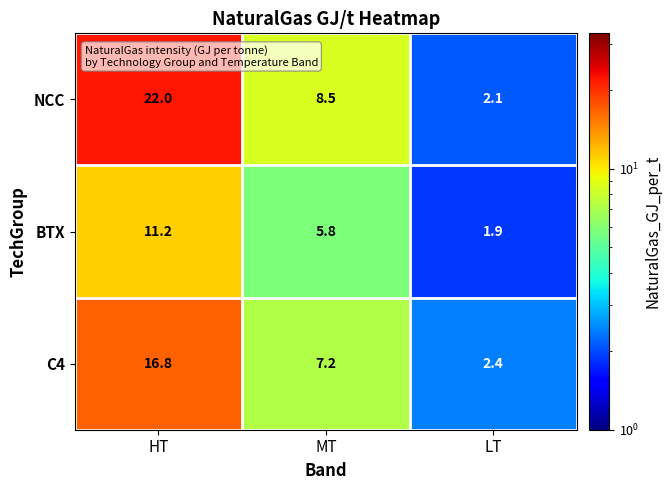

Between HT and LT, which series saw the biggest shift?

NCC